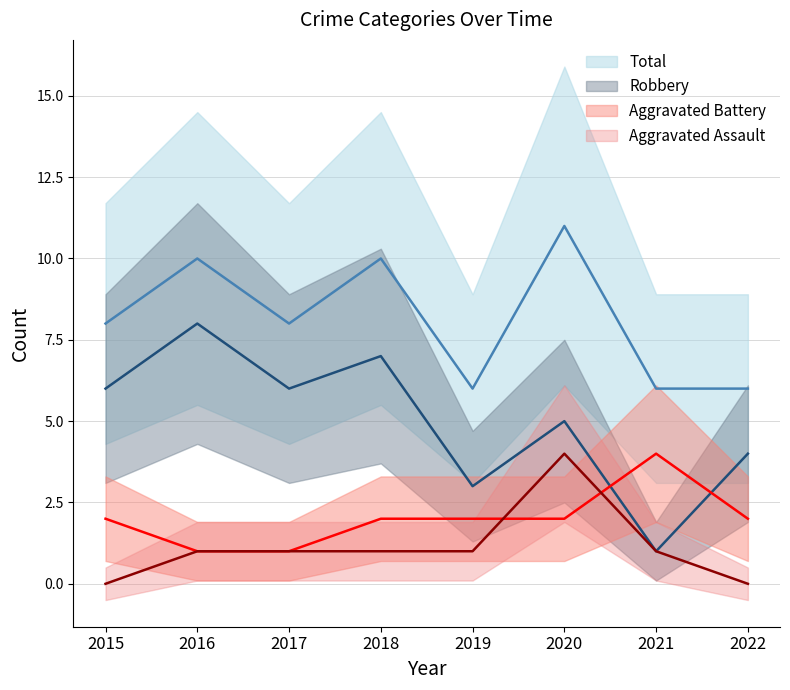

At how many categories does at least one series exceed 8?

3